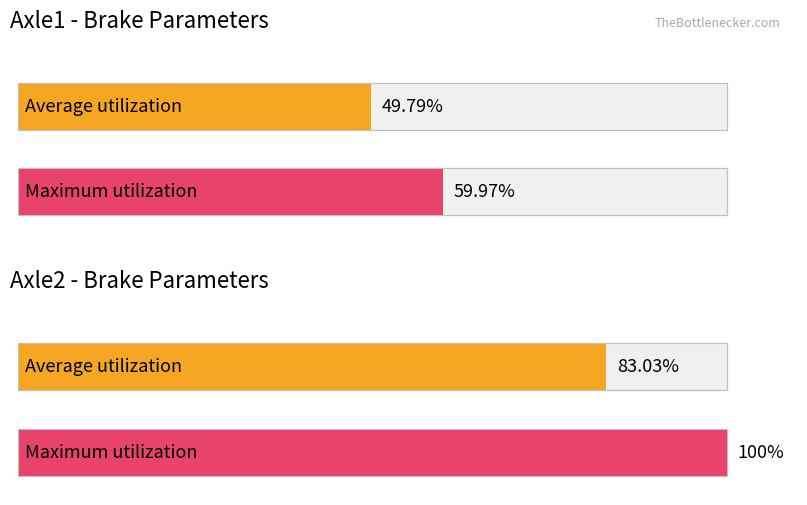

Is the value of Maximum utilization at lMeanRadius greater than the value of Average utilization at lMeanRadius?

Yes